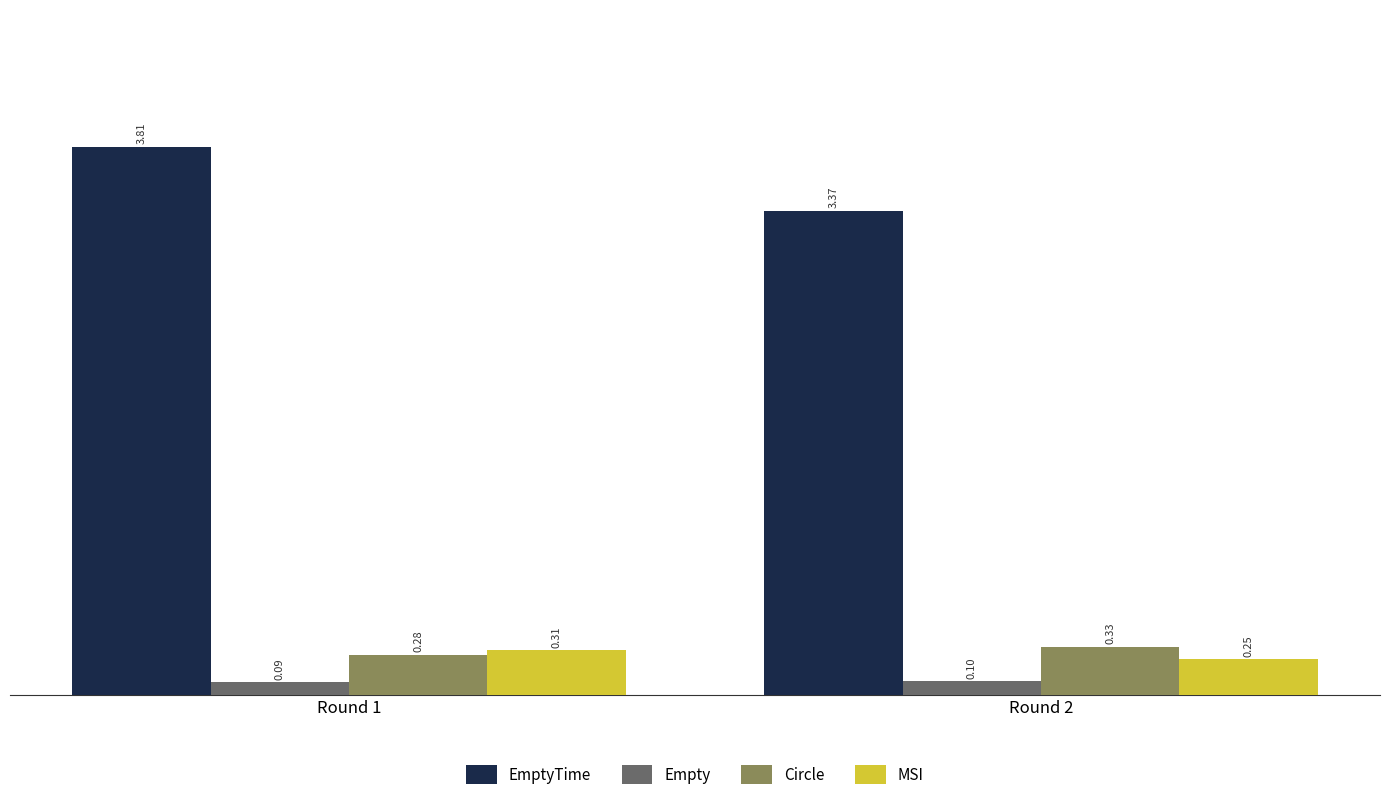

At which category is the sum across all series the highest?

Round 1